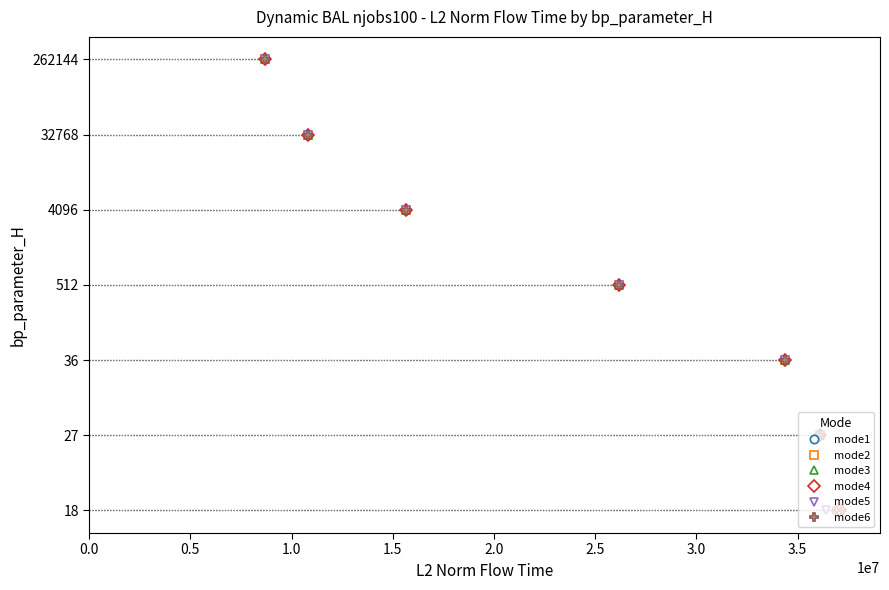

How many mode2 values are between 1 and 5?

5